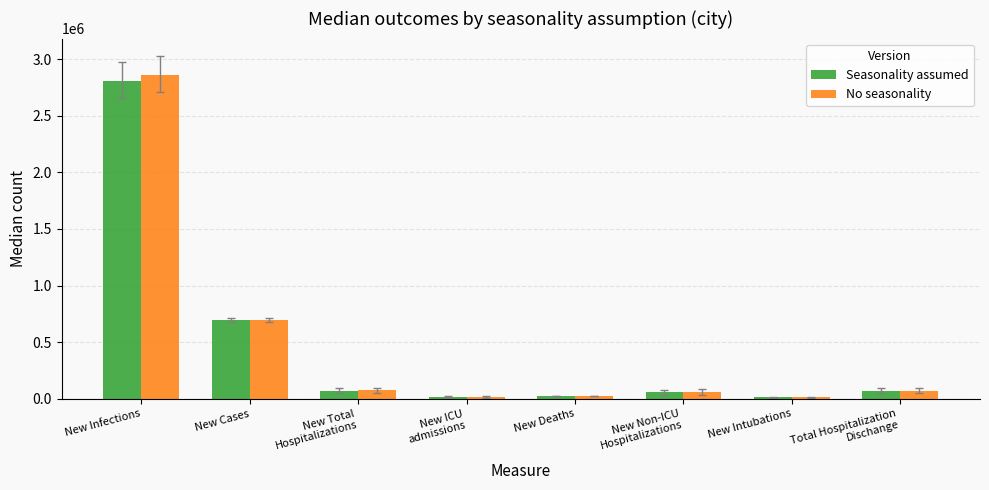

How many values in the No seasonality series are below 71415?

4